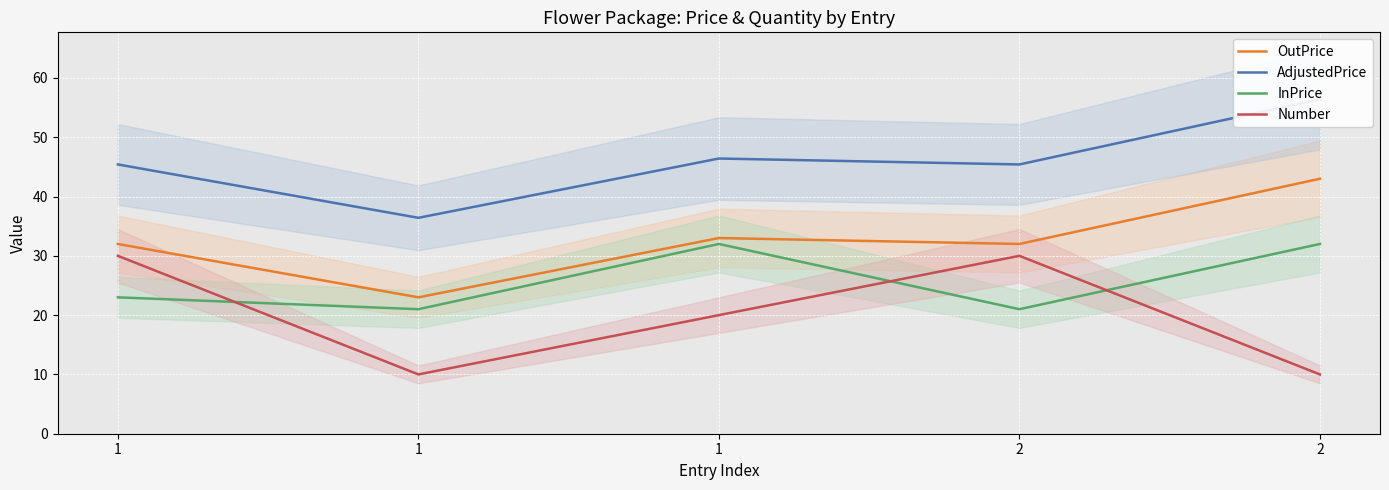

What is the difference between the maximum and minimum values in the InPrice series?

11